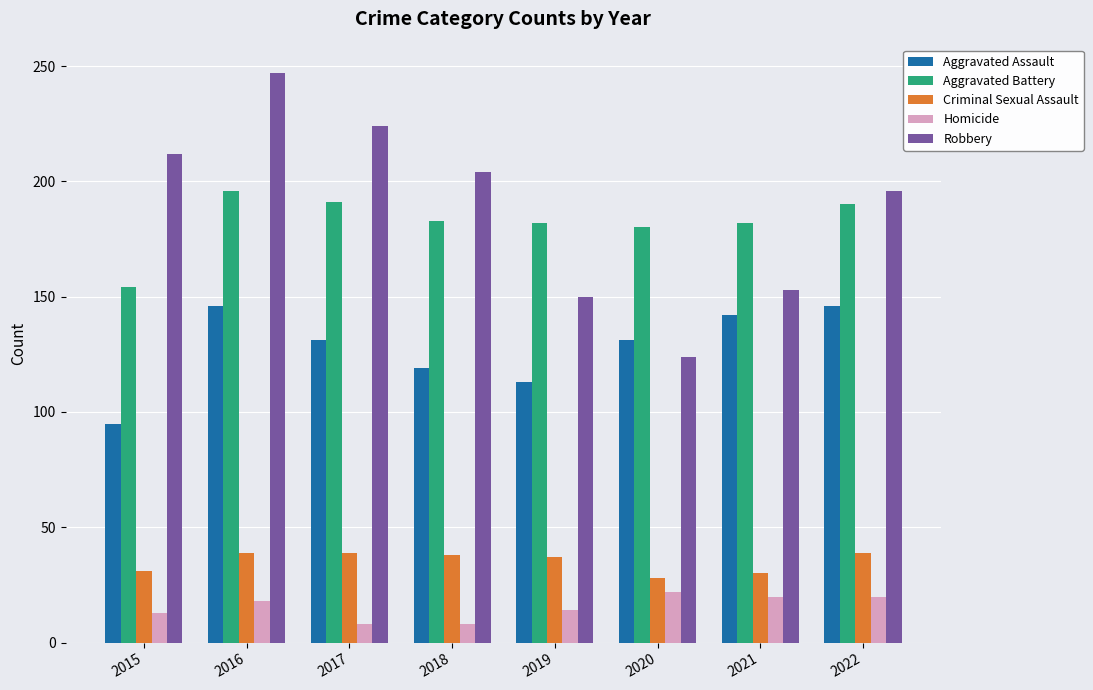

What is the value of the Homicide bar at the 7th from the left?

20